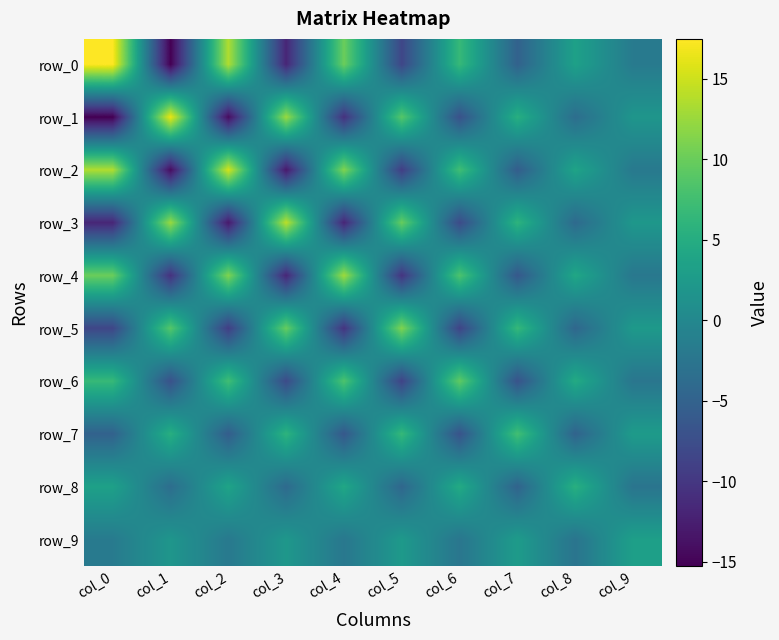

Is it true that row_7 equals 4.7 at col_9?

False